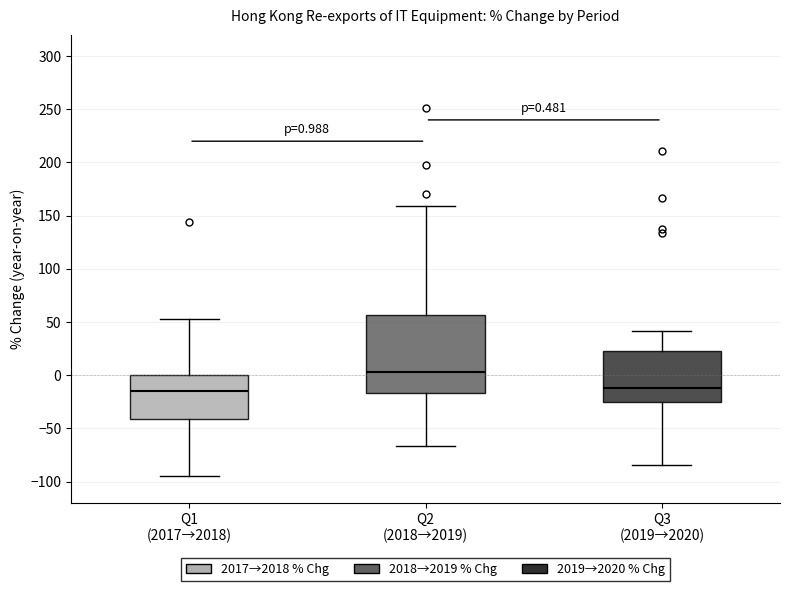

Which box is the tallest, from its lower edge to its upper edge?

Q2 (2018→2019)